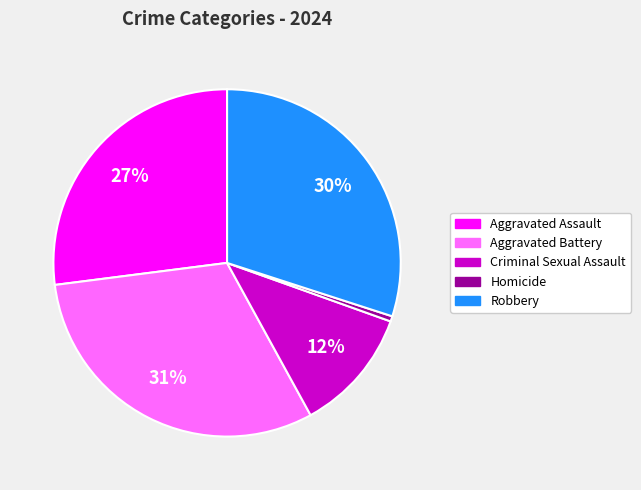

What percentage is the Criminal Sexual Assault slice, to the nearest percent?

12%